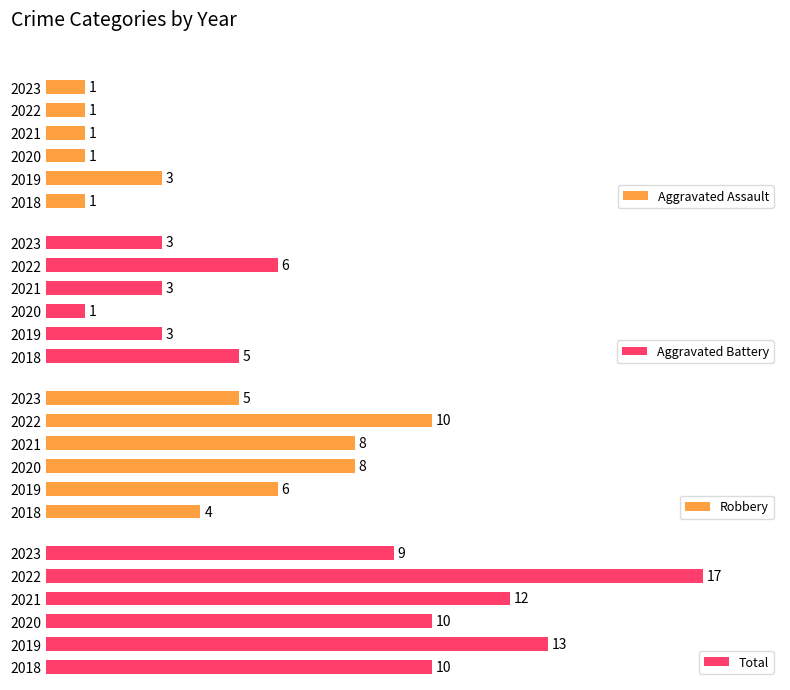

What is the value of the Aggravated Battery bar at the 5th from the left?

6